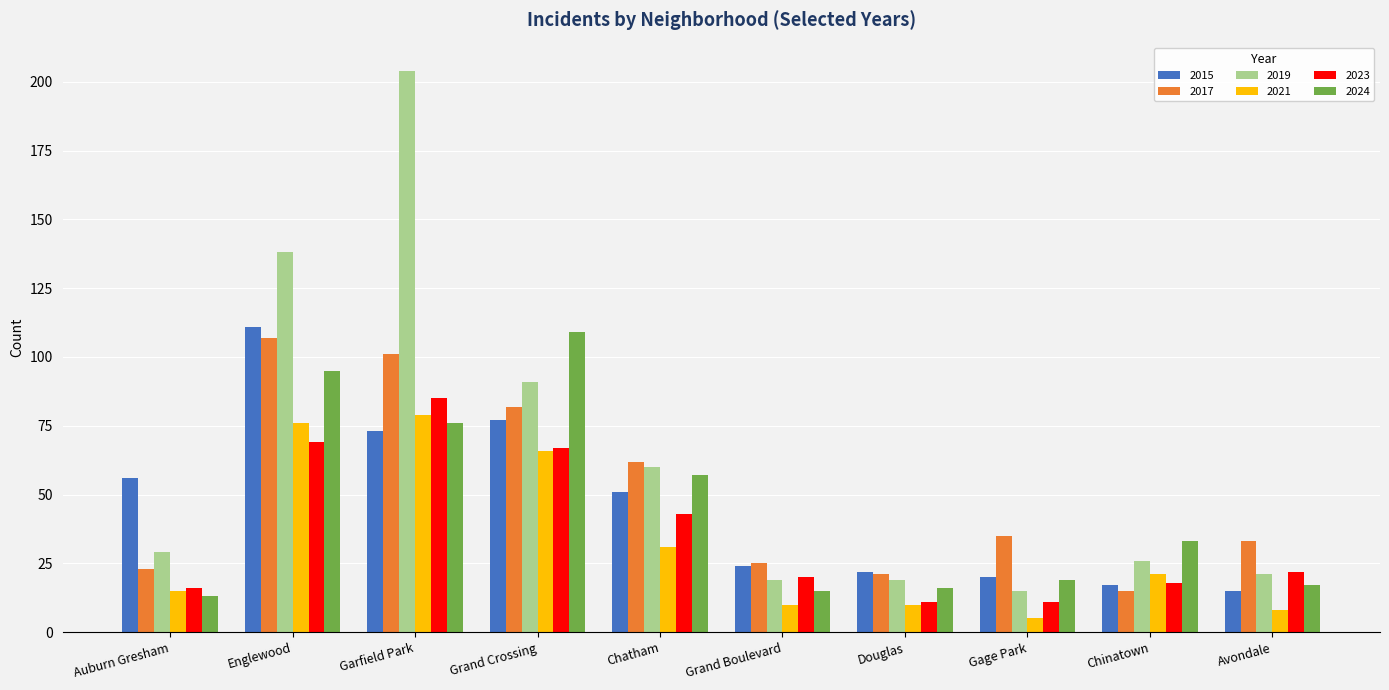

What is the label of the 1st bar from the right?

Avondale